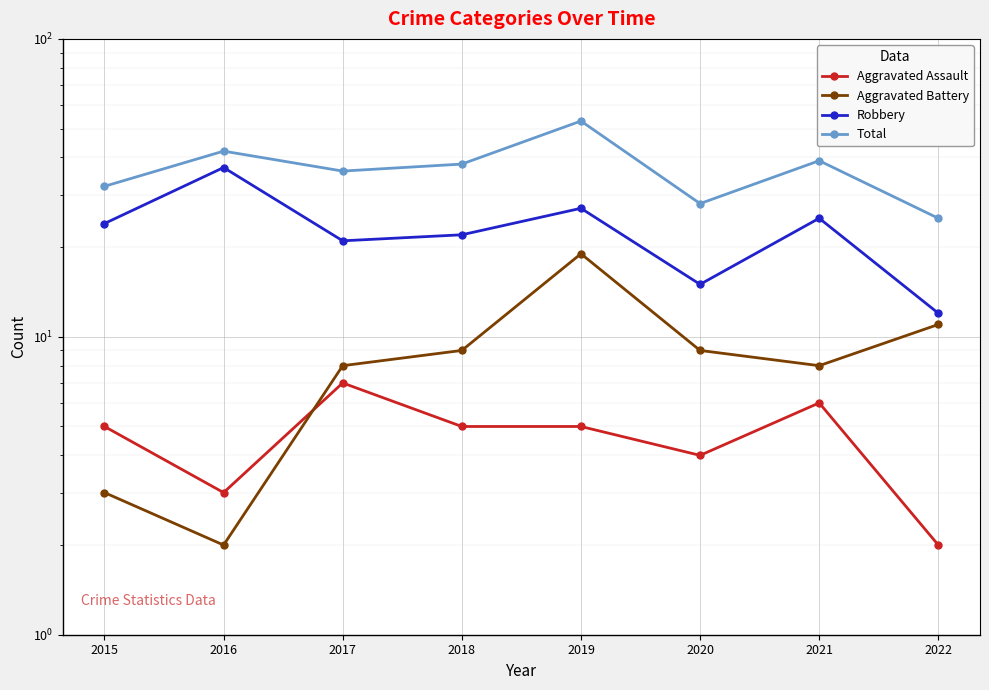

What is the average value of the Total series?

37